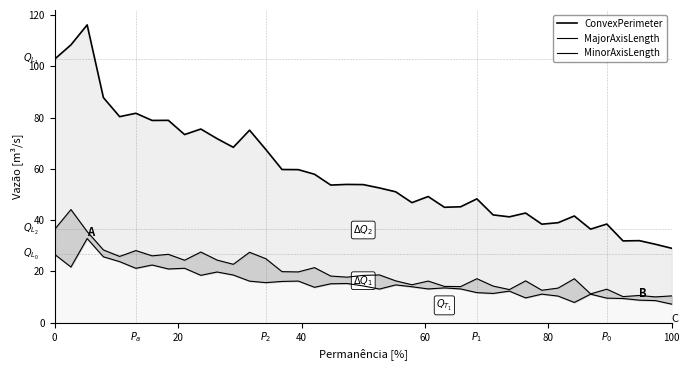

True or false: MajorAxisLength and ConvexPerimeter cross at least once.

False